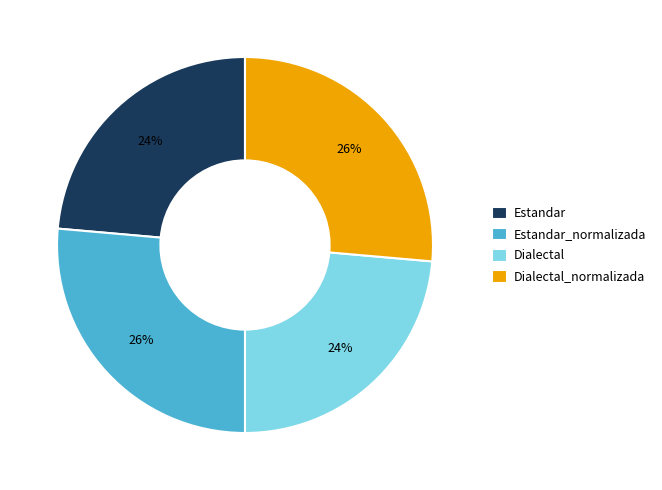

What is the ratio of the value at Dialectal to the value at Dialectal_normalizada?

0.9